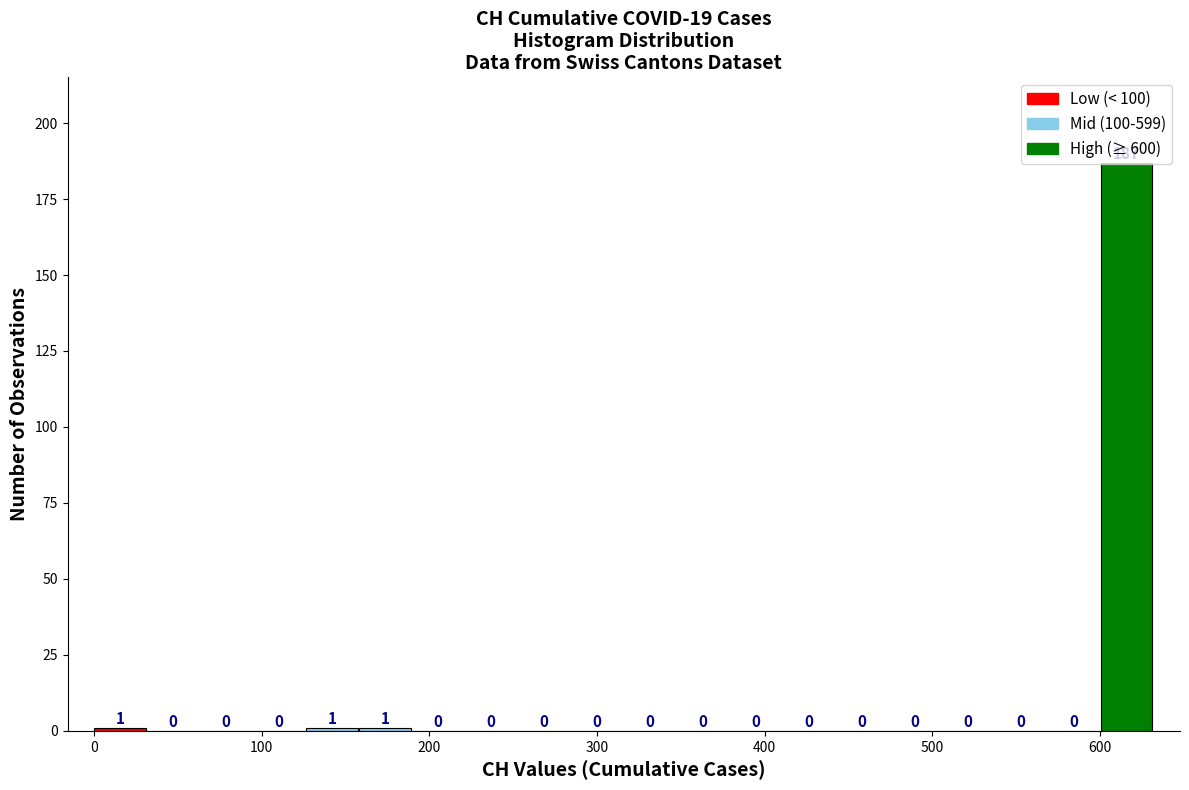

Read against the x-axis, roughly where is the centre of the tallest bar?

620